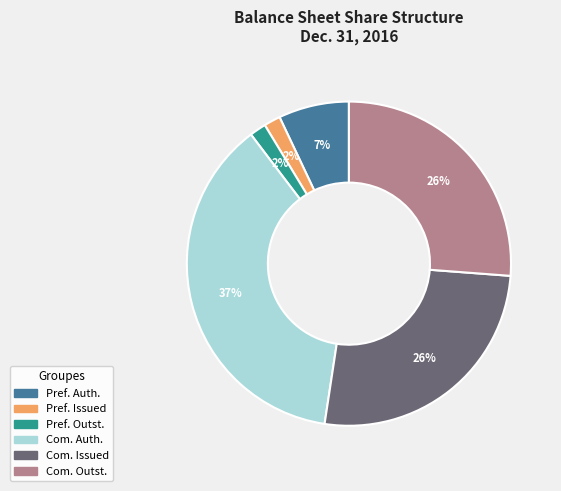

Do Pref. Outst. and Com. Issued together represent more than half of the pie?

No